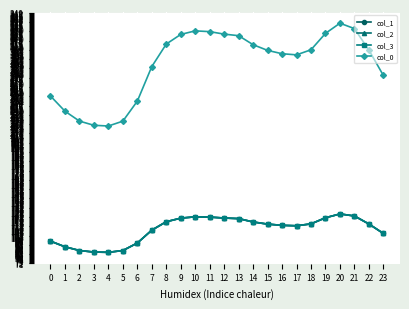

Reading left to right, what are all the values shown in this chart?

col_1: 95.8	89.5	85.4	83.7	83.4	85.4	93.7	107.9	117.3	121.2	122.7	122.4	121.4	120.7	117.0	114.6	113.3	112.8	114.9	121.7	125.9	123.6	114.8	104.3
col_2: 95.8	89.5	85.4	83.7	83.4	85.4	93.7	107.9	117.3	121.2	122.7	122.4	121.4	120.7	117.0	114.6	113.3	112.8	114.9	121.7	125.9	123.6	114.8	104.3
col_3: 95.8	89.5	85.4	83.7	83.4	85.4	93.7	107.9	117.3	121.2	122.7	122.4	121.4	120.7	117.0	114.6	113.3	112.8	114.9	121.7	125.9	123.6	114.8	104.3
col_0: 256.5	239.7	228.7	224.1	223.3	228.7	250.9	289.1	314.1	324.7	328.7	327.8	325.1	323.3	313.4	307.1	303.4	302.1	307.7	325.9	337.2	331.2	307.4	279.3